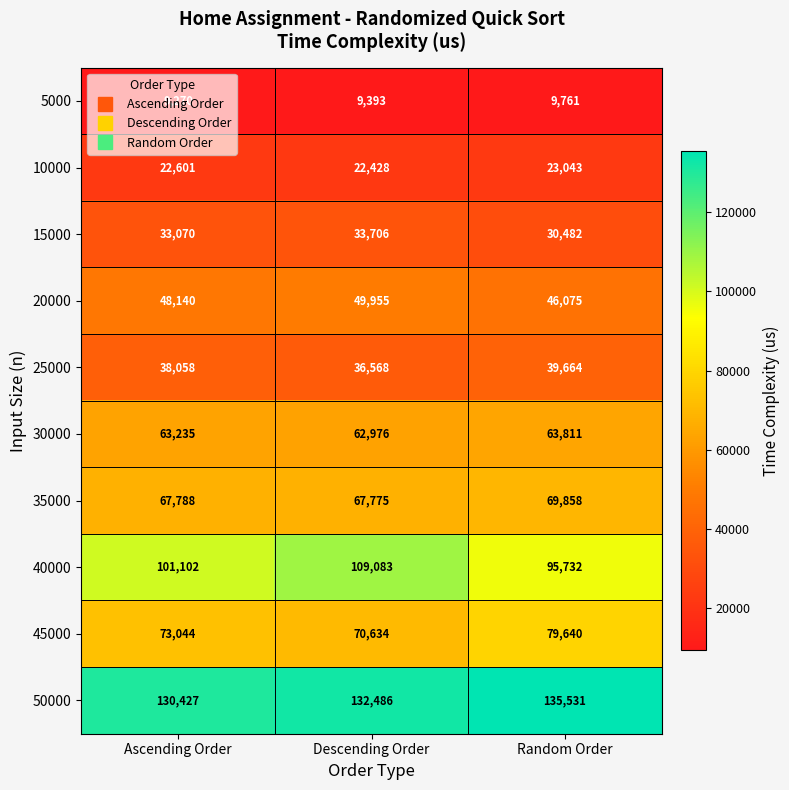

What is the difference between the 20000 values at Random Order and Descending Order?

3880